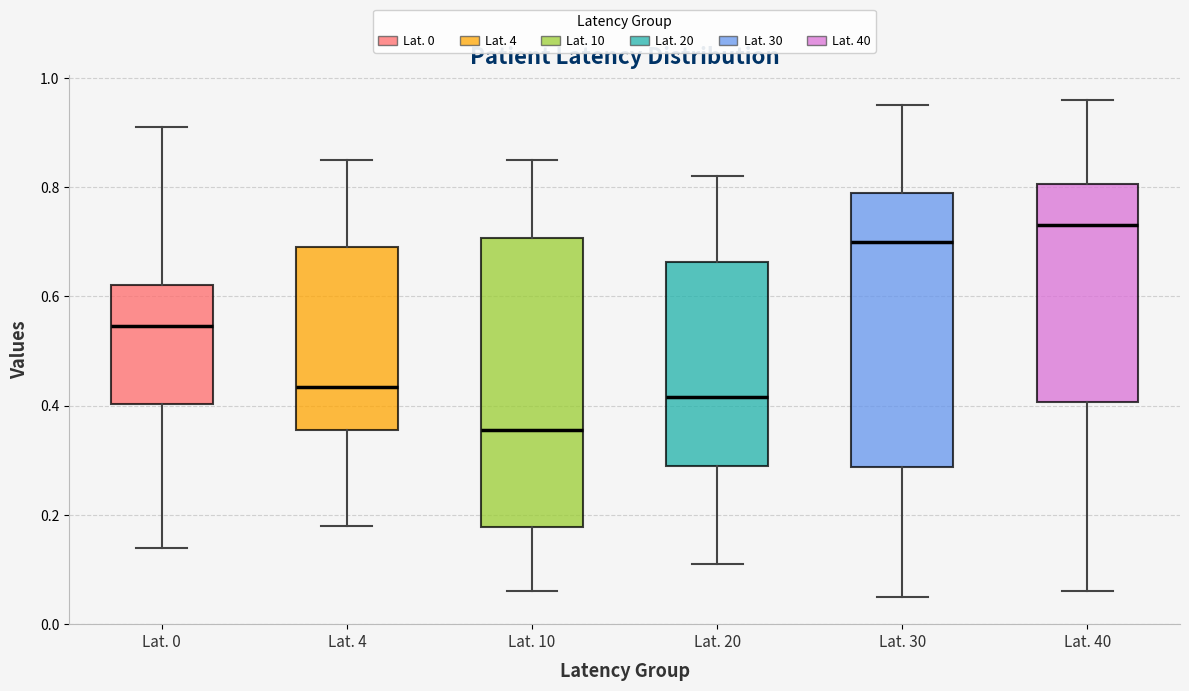

Reading left to right, transcribe this box plot: for each box, give where its median line is, the range the box spans, and where its two whiskers end, as read against the y-axis. The values are not printed on the chart, so give them approximately, as read against the axis.

Lat. 0: median 0.54, box 0.40 to 0.62, whiskers 0.14 to 0.92
Lat. 4: median 0.44, box 0.36 to 0.70, whiskers 0.18 to 0.86
Lat. 10: median 0.36, box 0.18 to 0.70, whiskers 0.06 to 0.86
Lat. 20: median 0.42, box 0.30 to 0.66, whiskers 0.12 to 0.82
Lat. 30: median 0.70, box 0.28 to 0.80, whiskers 0.06 to 0.96
Lat. 40: median 0.74, box 0.40 to 0.80, whiskers 0.06 to 0.96